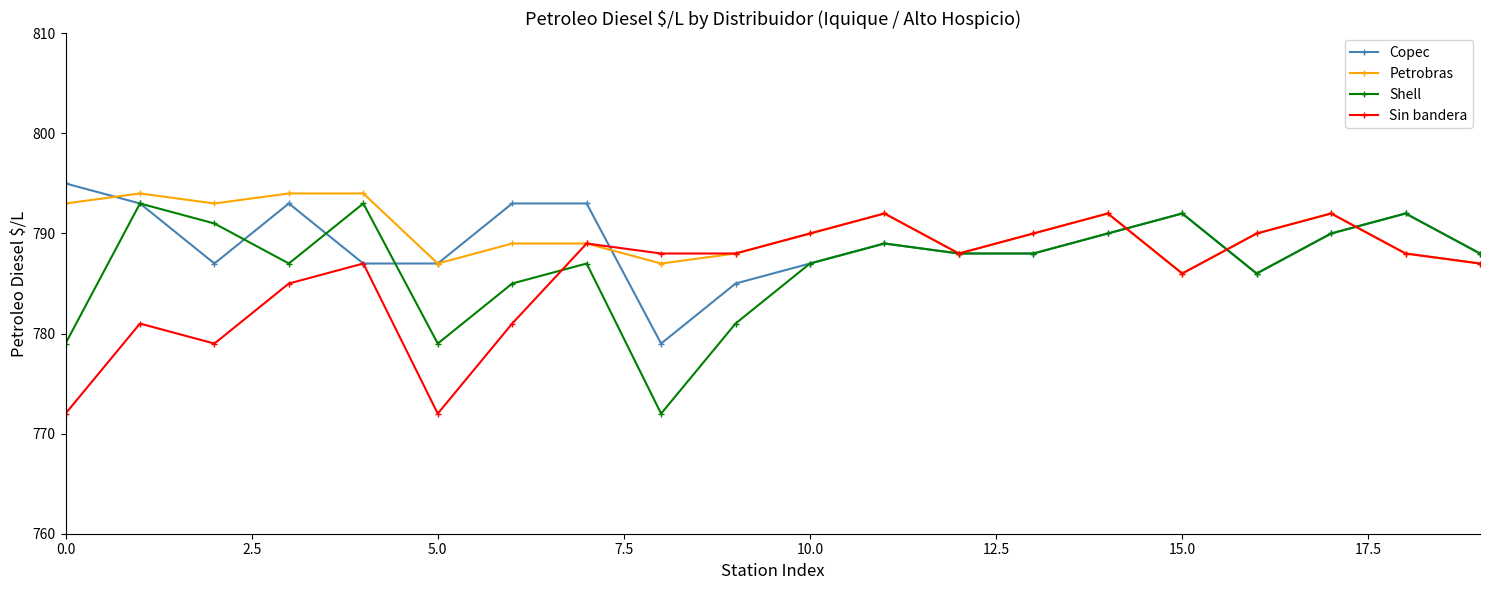

What is the highest value of the Petrobras series?

794